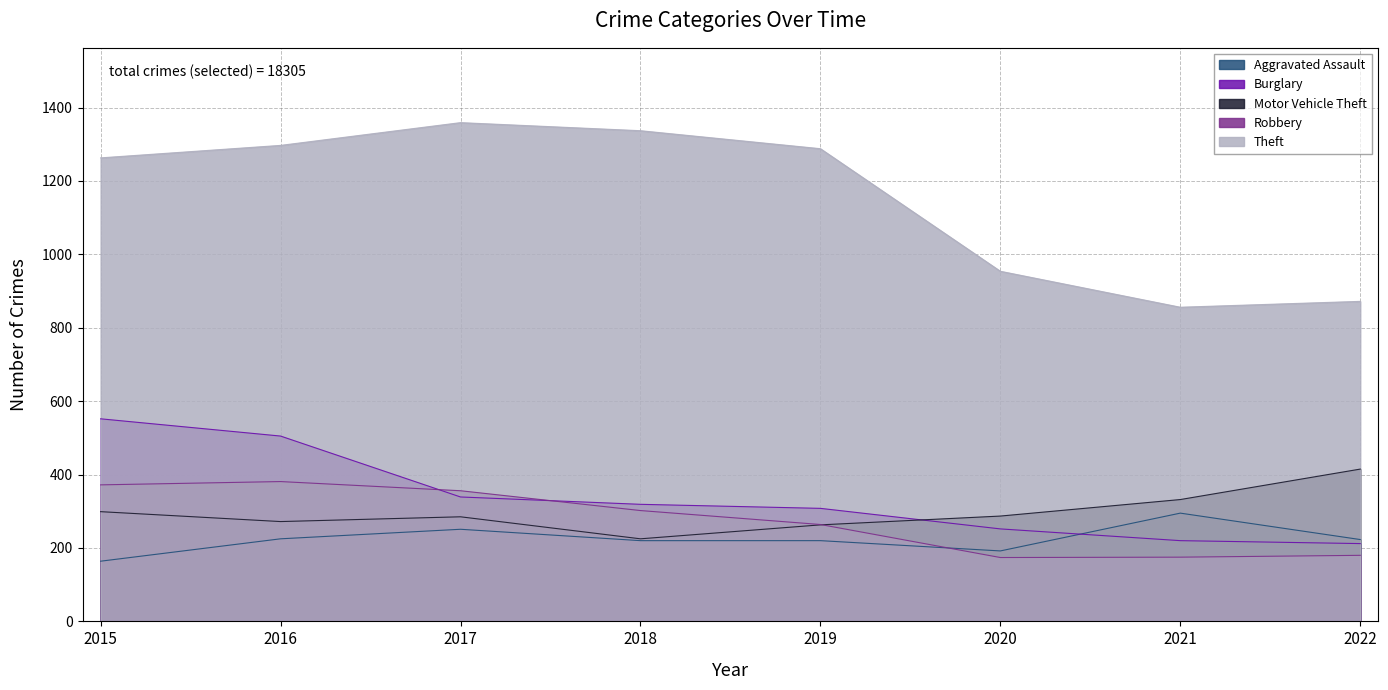

What is the greatest value displayed?

1359